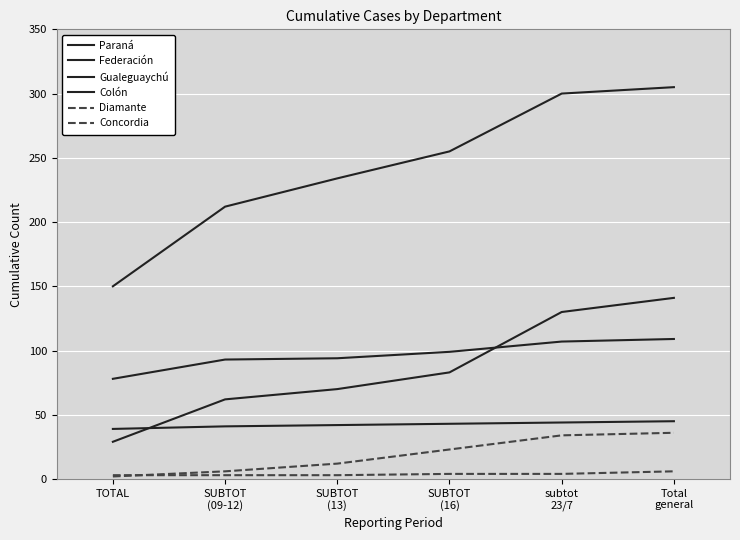

How many lines are shown in the chart?

6